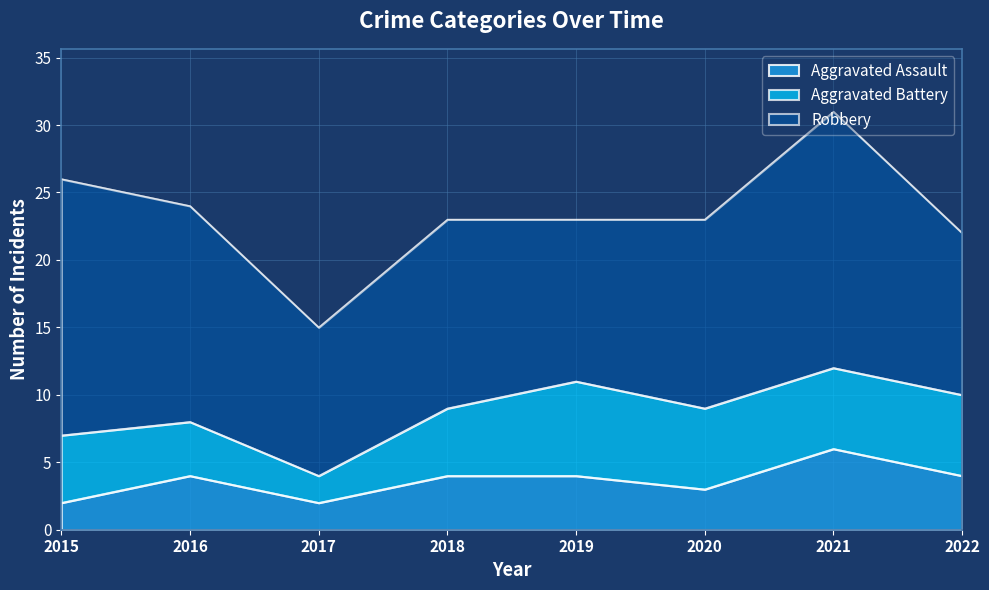

Rank the series at 2018 from lowest to highest value.

Aggravated Assault, Aggravated Battery, Robbery